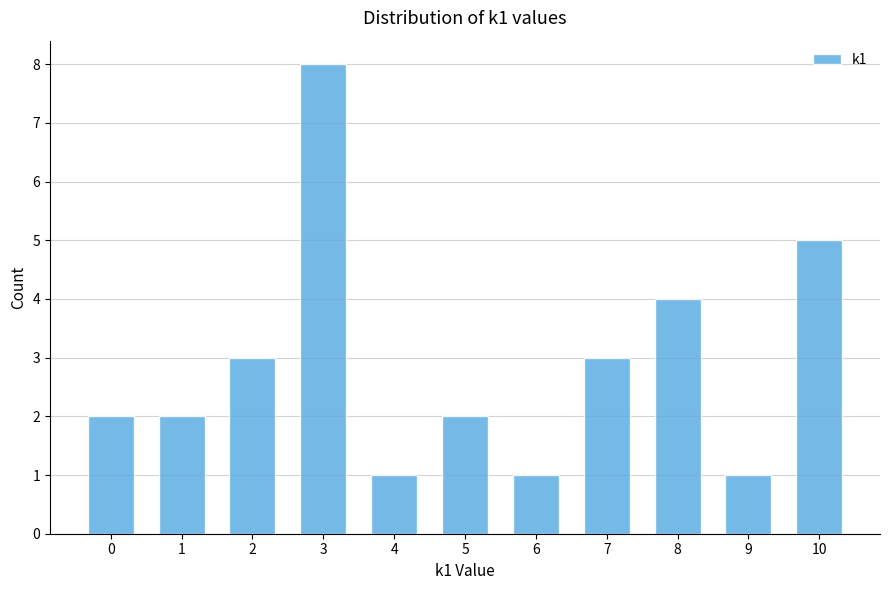

Reading left to right, transcribe all the data shown in this chart.

0=2	1=2	2=3	3=8	4=1	5=2	6=1	7=3	8=4	9=1	10=5